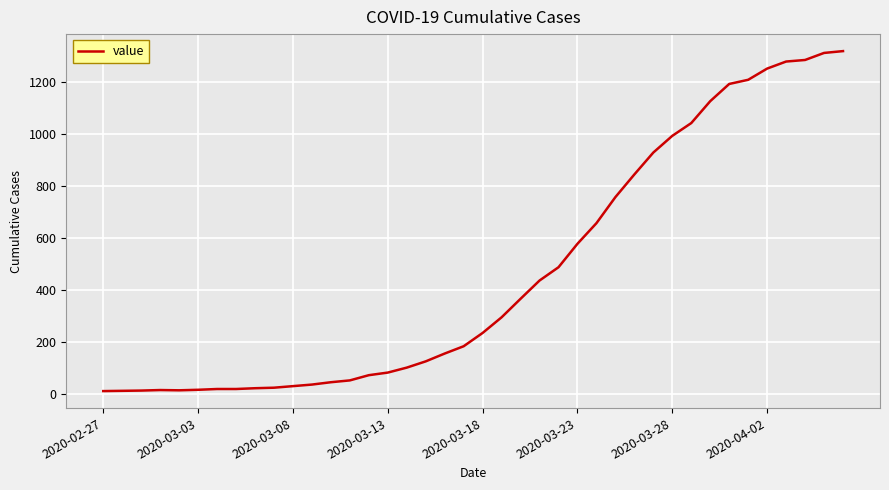

What is the greatest value displayed?

1317